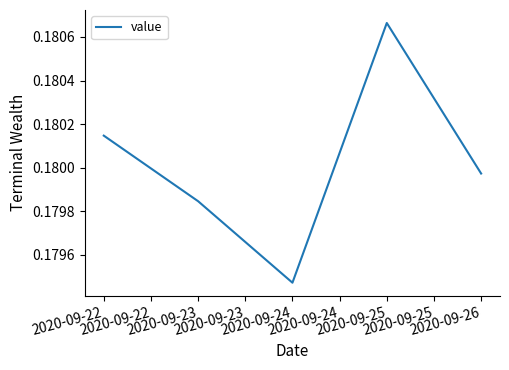

At which category does the chart reach its peak across all series?

2020-09-25